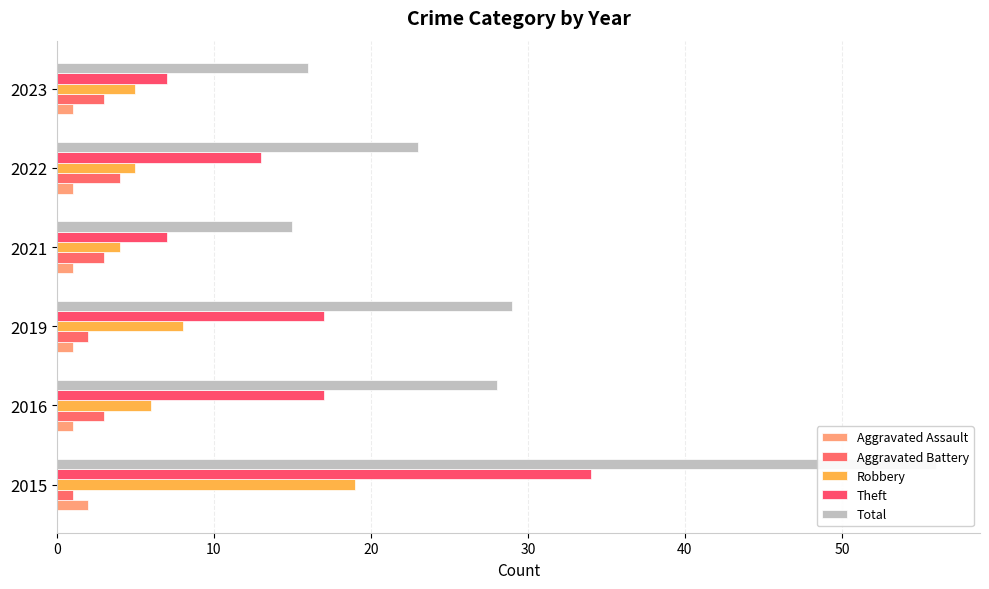

What is the value of the Aggravated Battery bar at the 3rd from the left?

2